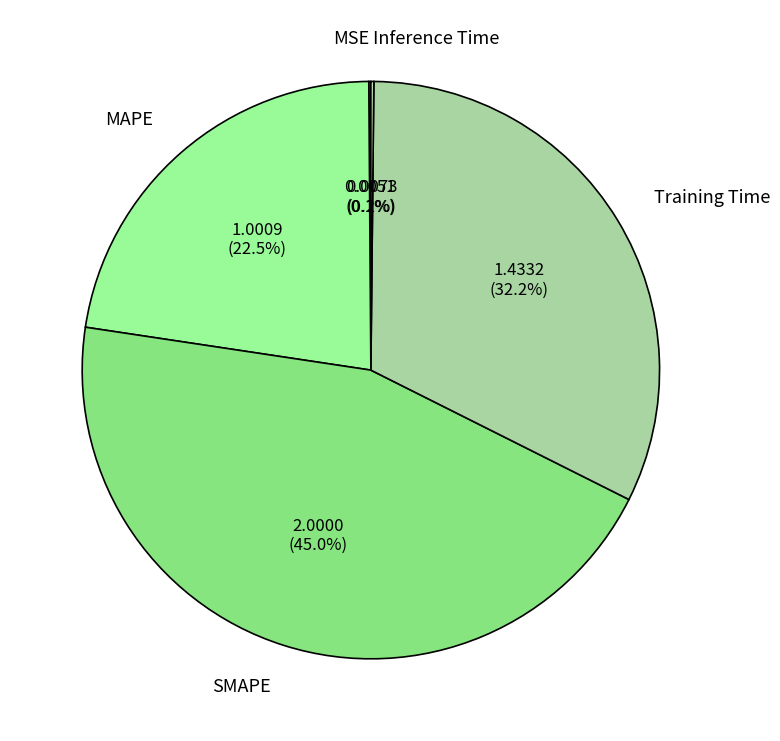

To the nearest percent, what portion does SMAPE represent?

45%